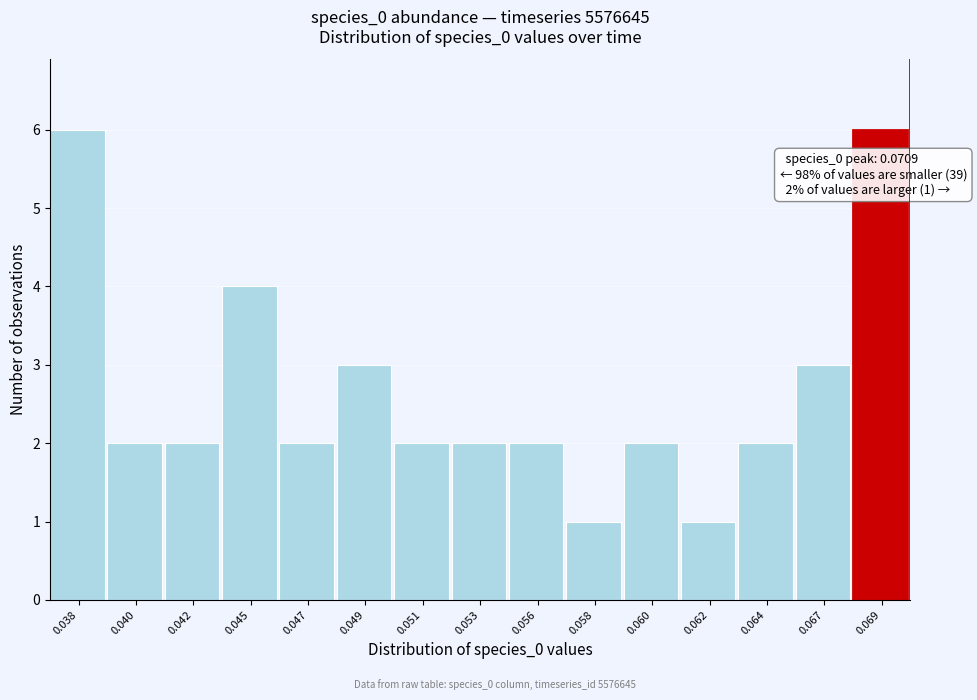

Reading left to right, extract all data points from this chart.

0.038=6	0.040=2	0.042=2	0.045=4	0.047=2	0.049=3	0.051=2	0.053=2	0.056=2	0.058=1	0.060=2	0.062=1	0.064=2	0.067=3	0.069=6